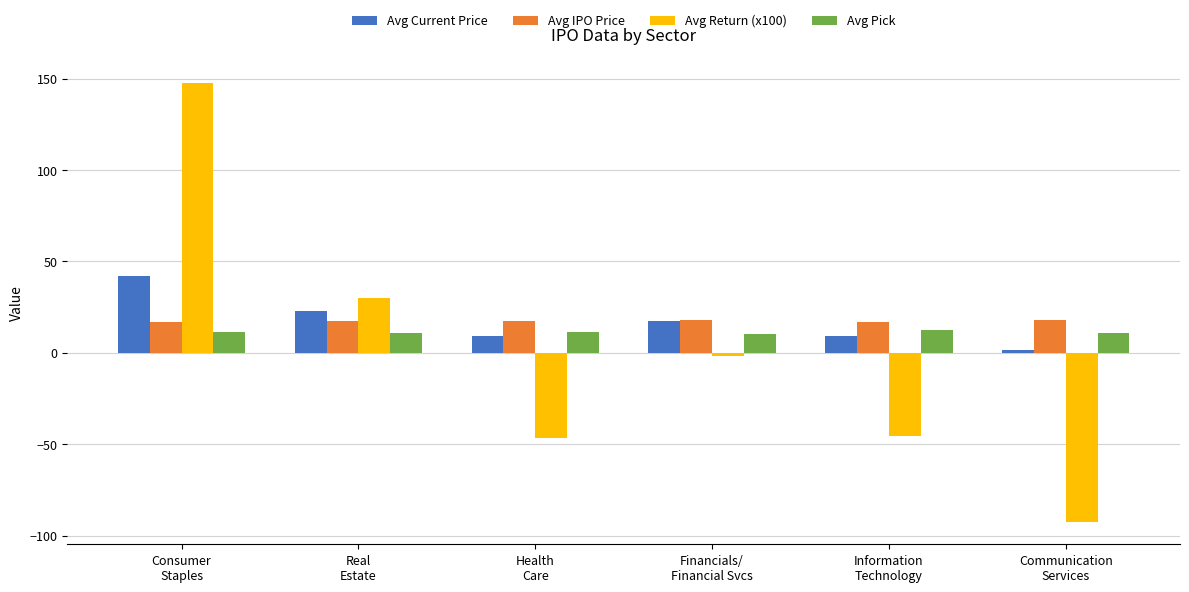

Which series changed the most between Health
Care and Communication
Services?

Avg Return (x100)